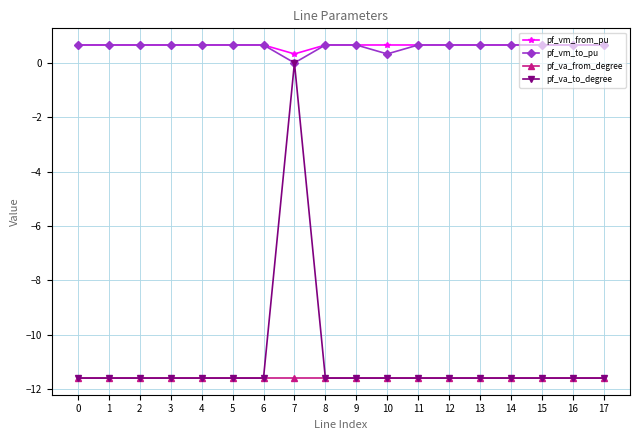

True or false: pf_va_from_degree has a value of -11.6 at 2.

True